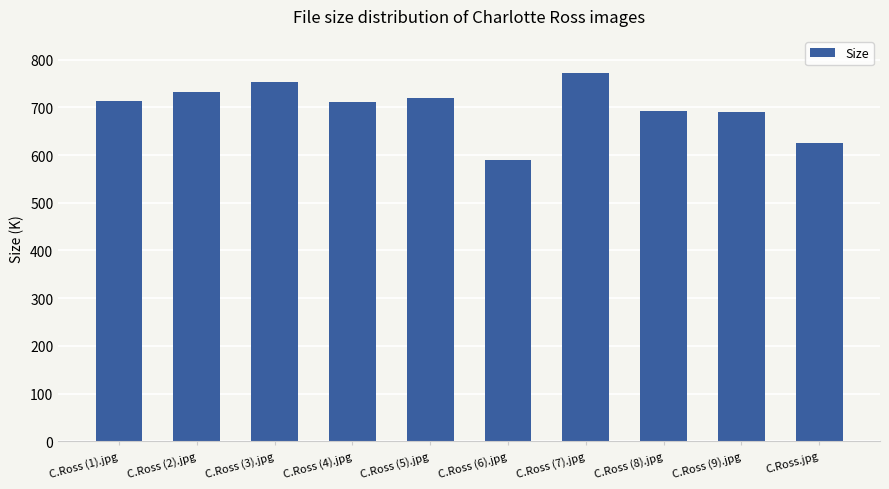

What is the approximate value at C.Ross (8).jpg?

692.7